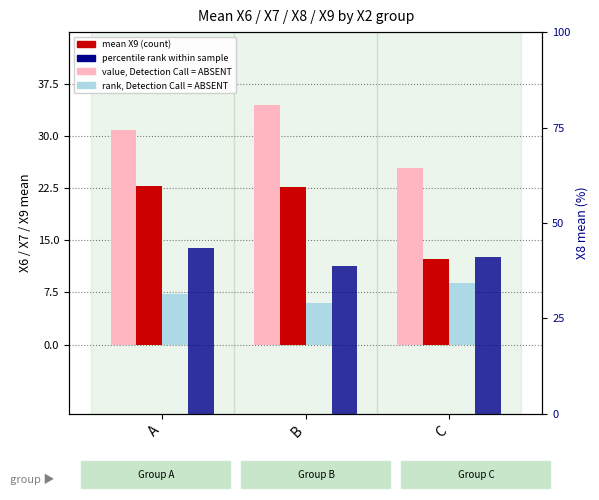

How many distinct data groups are displayed?

4